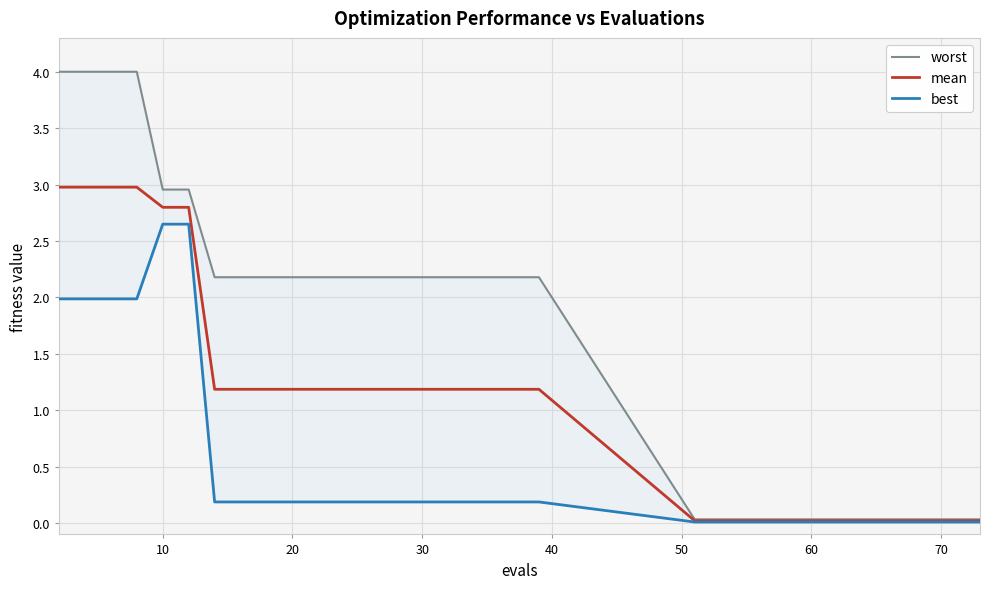

What is the difference between the maximum and minimum values in the worst series?

4.0